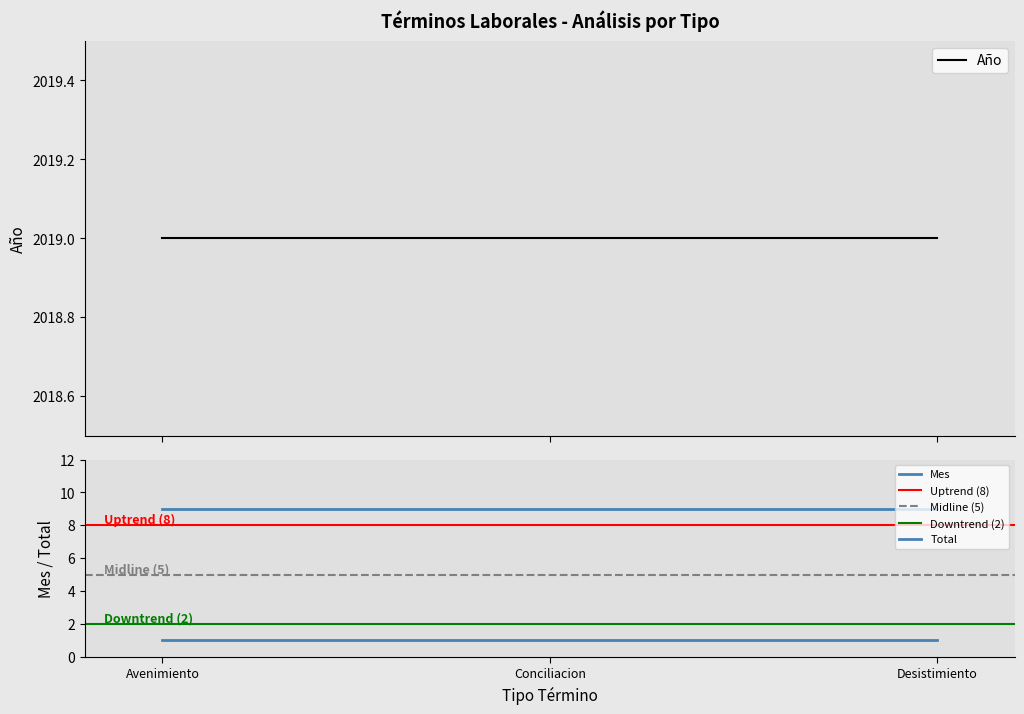

Is it true that Conciliacion equals 1 at Total?

True